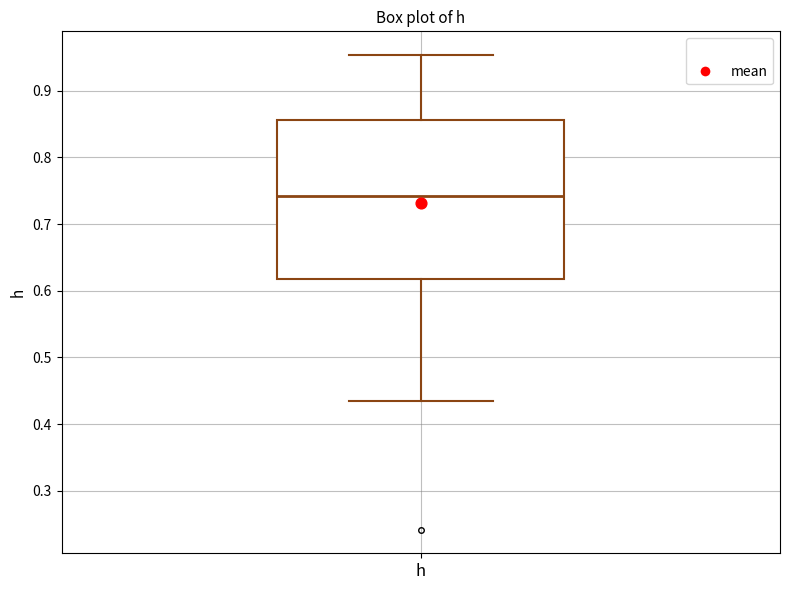

Read this box plot against the y-axis: the position of the median line, the range covered by the box, and the ends of both whiskers. The values are not printed on the chart, so give them approximately, as read against the axis.

median 0.74, box 0.62 to 0.86, whiskers 0.43 to 0.95